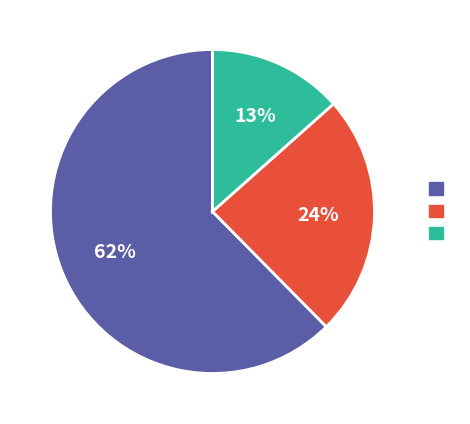

To the nearest percent, what is the difference between the largest and smallest slice percentages?

49%